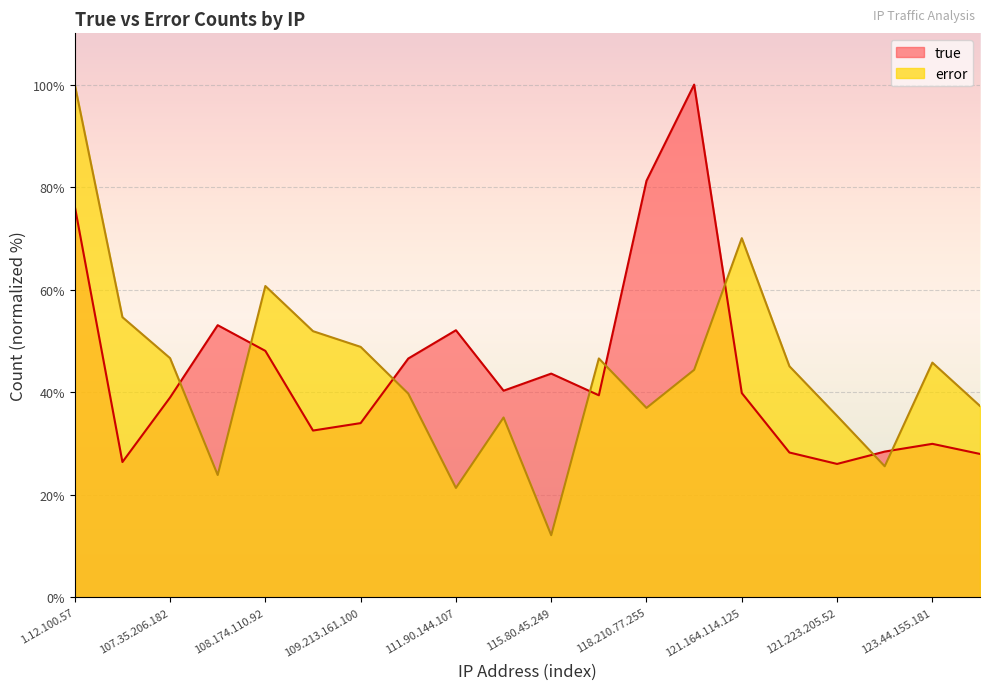

Which series ends up on top after the final intersection of error and true?

error